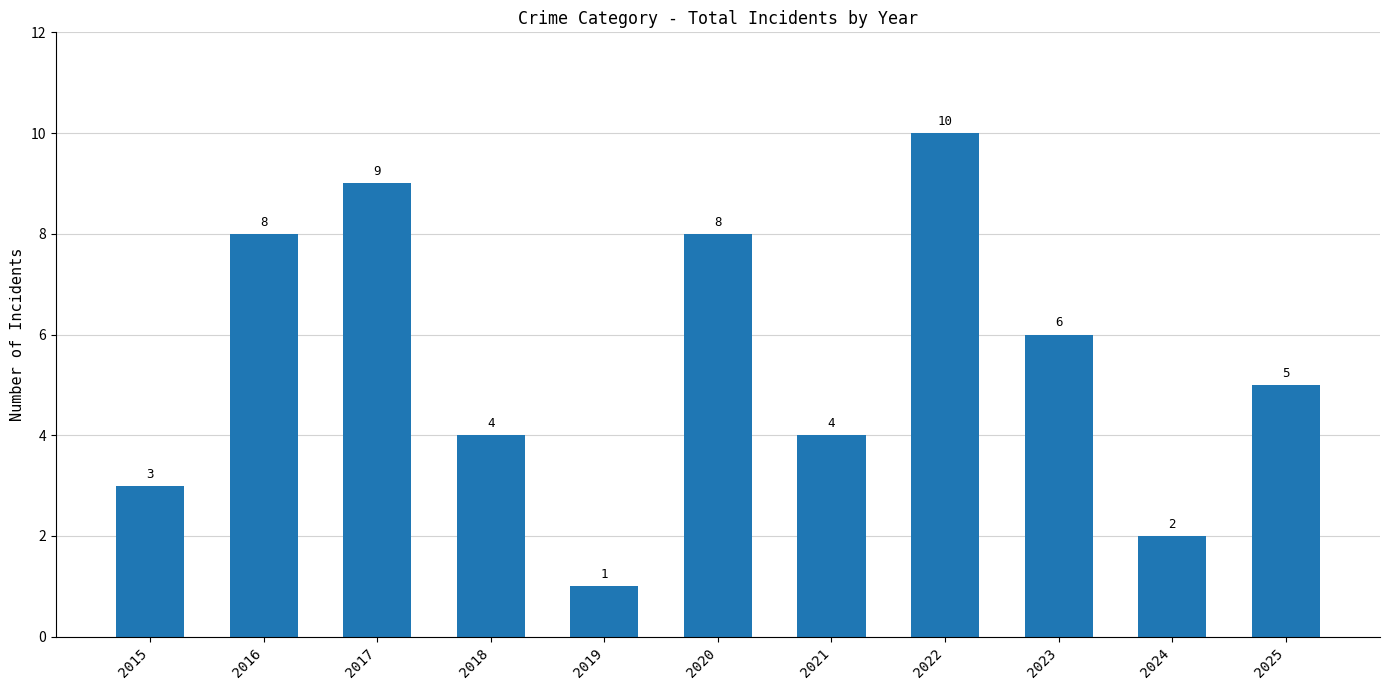

What is the difference between the values at 2018 and 2024?

2